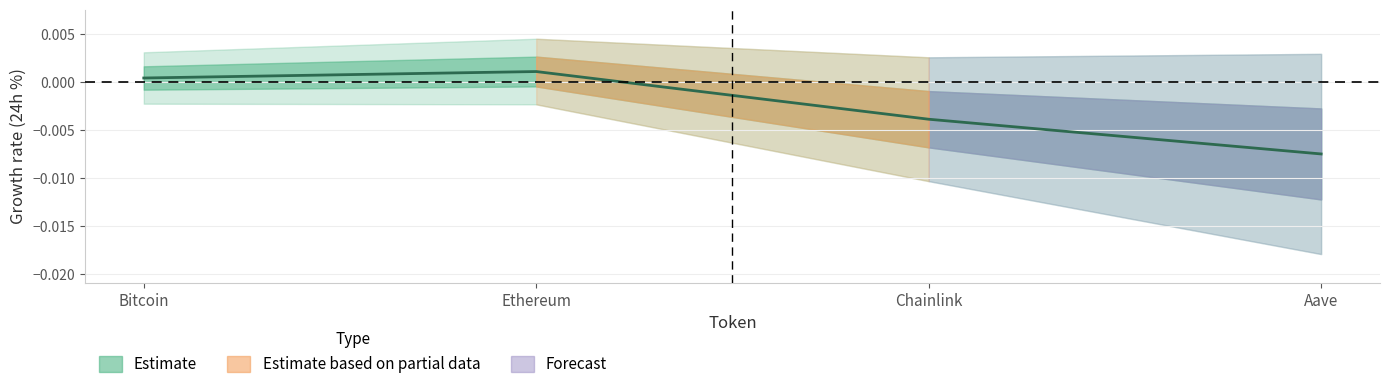

What is the label of the 2nd point from the right?

Chainlink